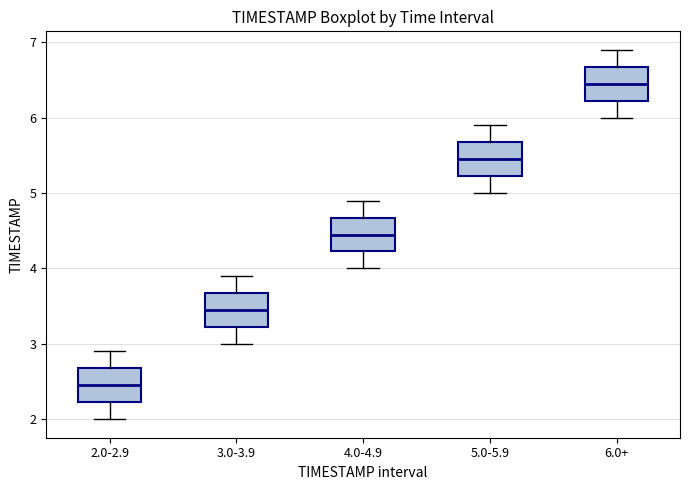

Where does the median line of the box for 2.0-2.9 sit on the y-axis? The values are not printed on the chart, so give them approximately, as read against the axis.

2.5